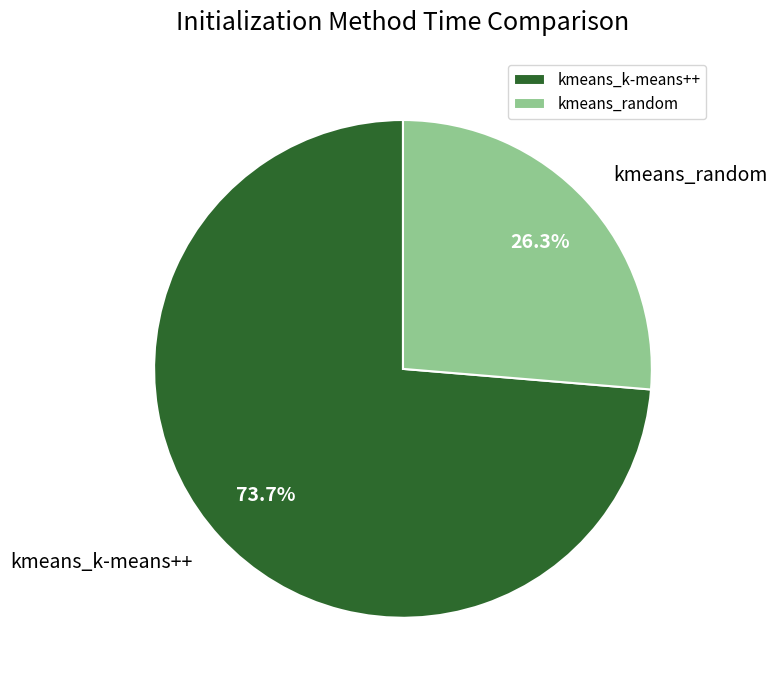

Which has a higher value, kmeans_random or kmeans_k-means++?

kmeans_k-means++